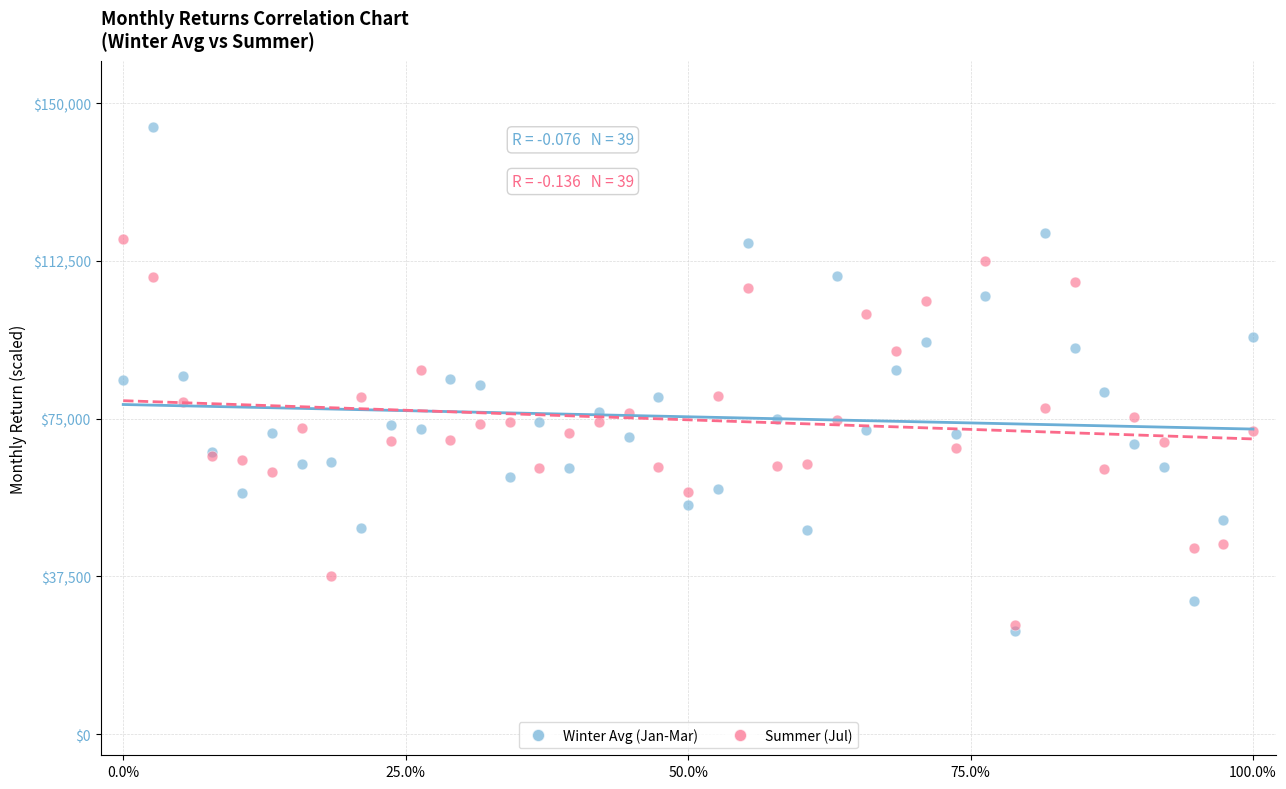

Which series reaches the minimum Y coordinate?

Winter Avg (Jan-Mar)